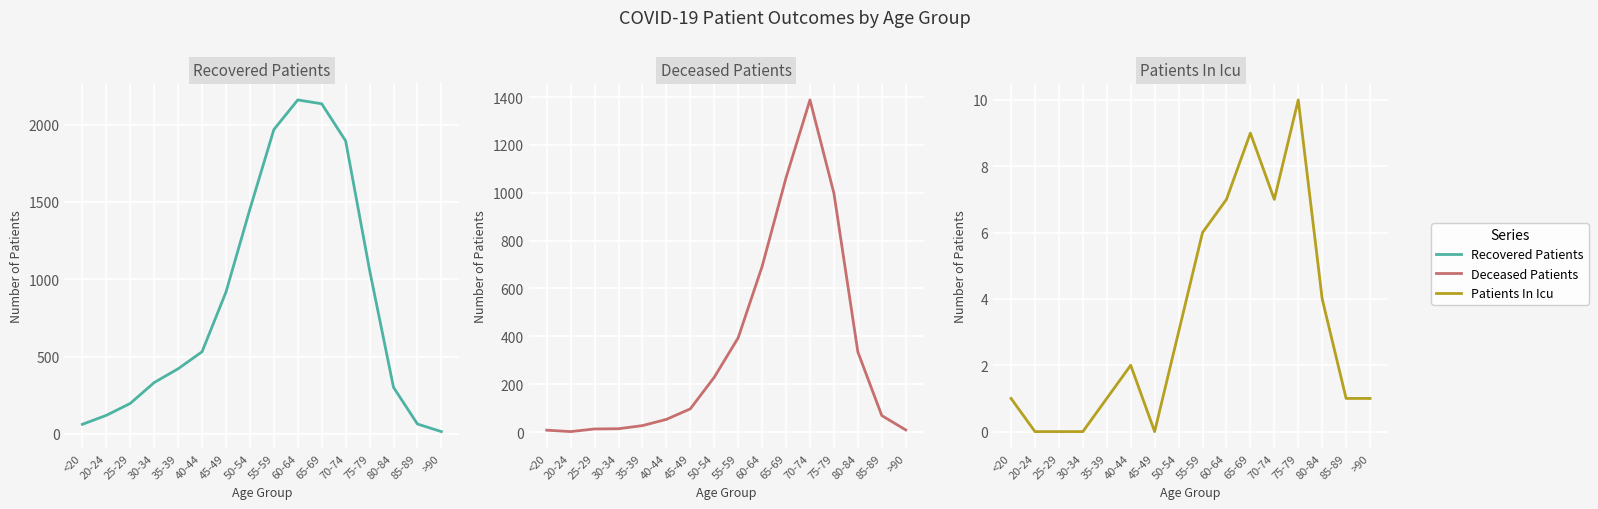

How many lines are shown in the chart?

3